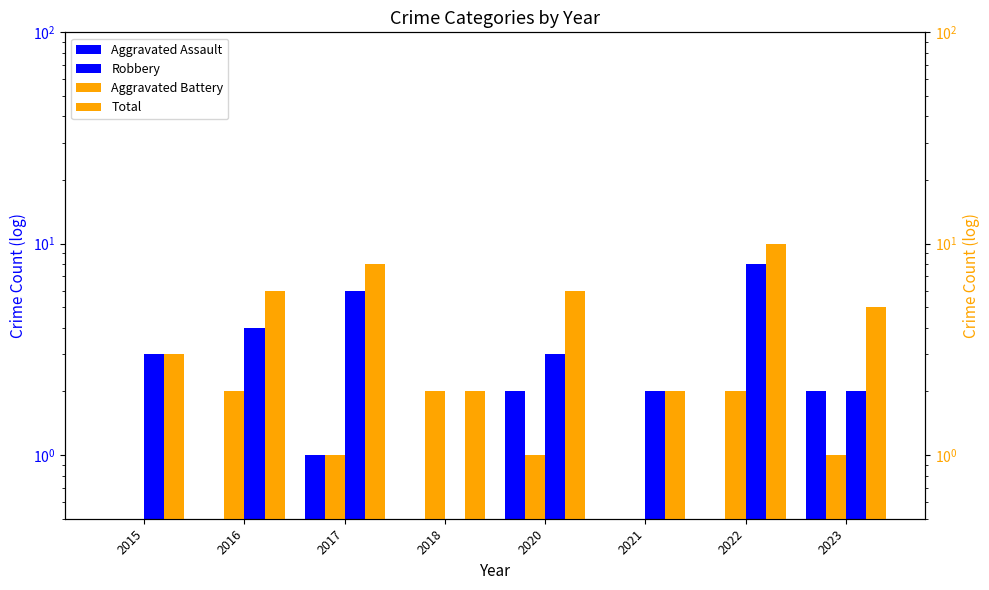

What are all the series names shown in the legend?

Aggravated Assault, Robbery, Aggravated Battery, Total